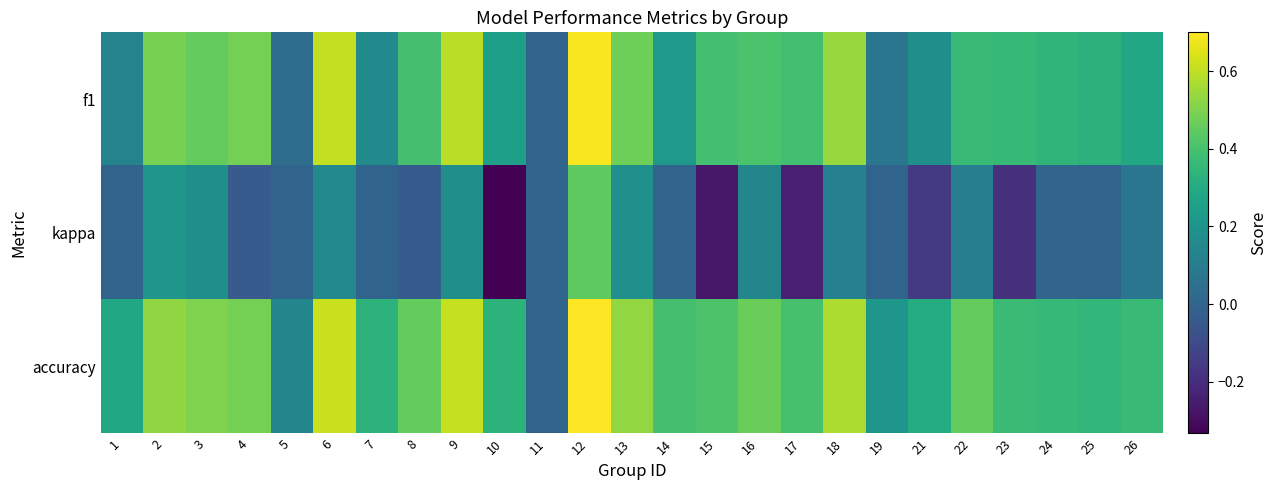

What is the total value across all series at 7?

0.5